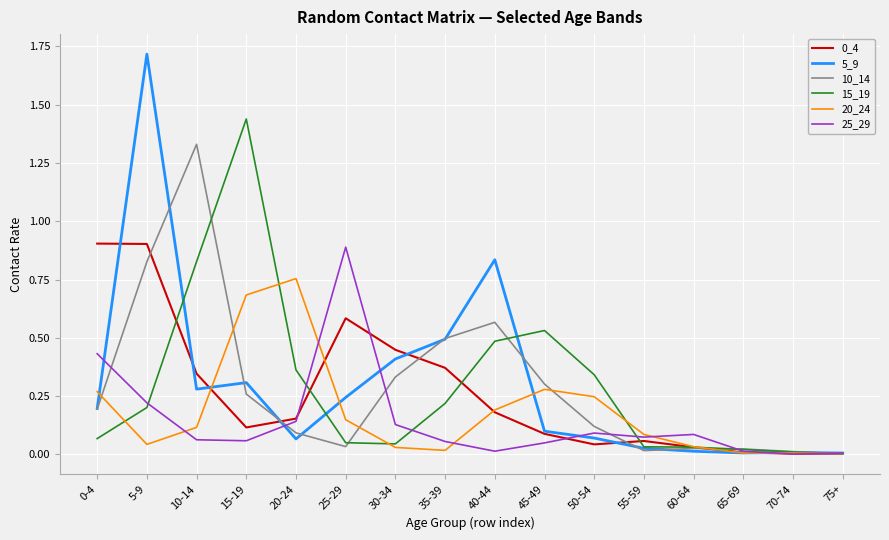

What is the highest value of the 5_9 series?

1.7